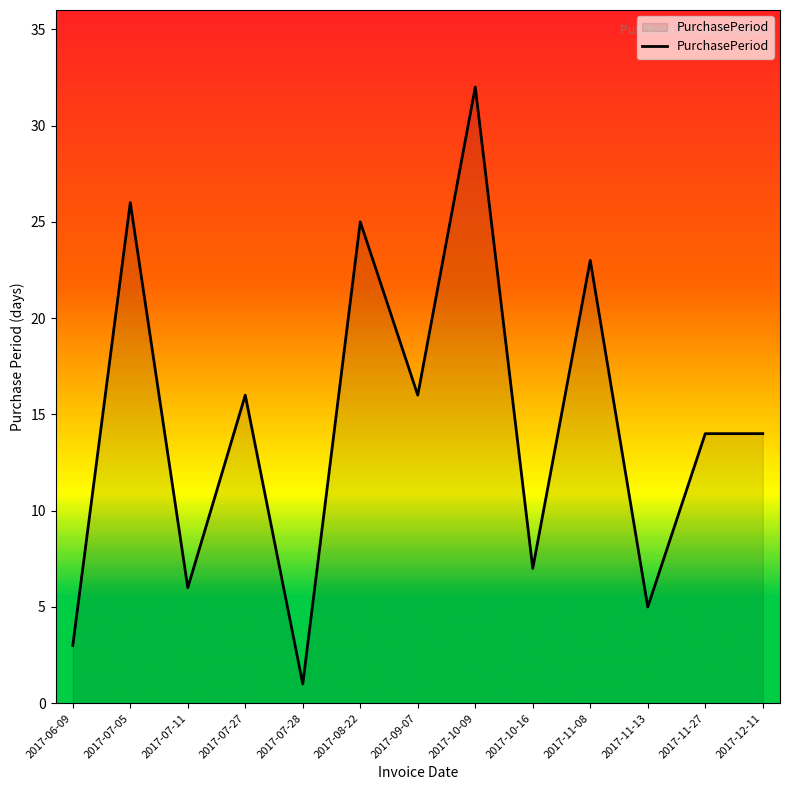

Which label corresponds to the smallest value in the chart?

2017-07-28